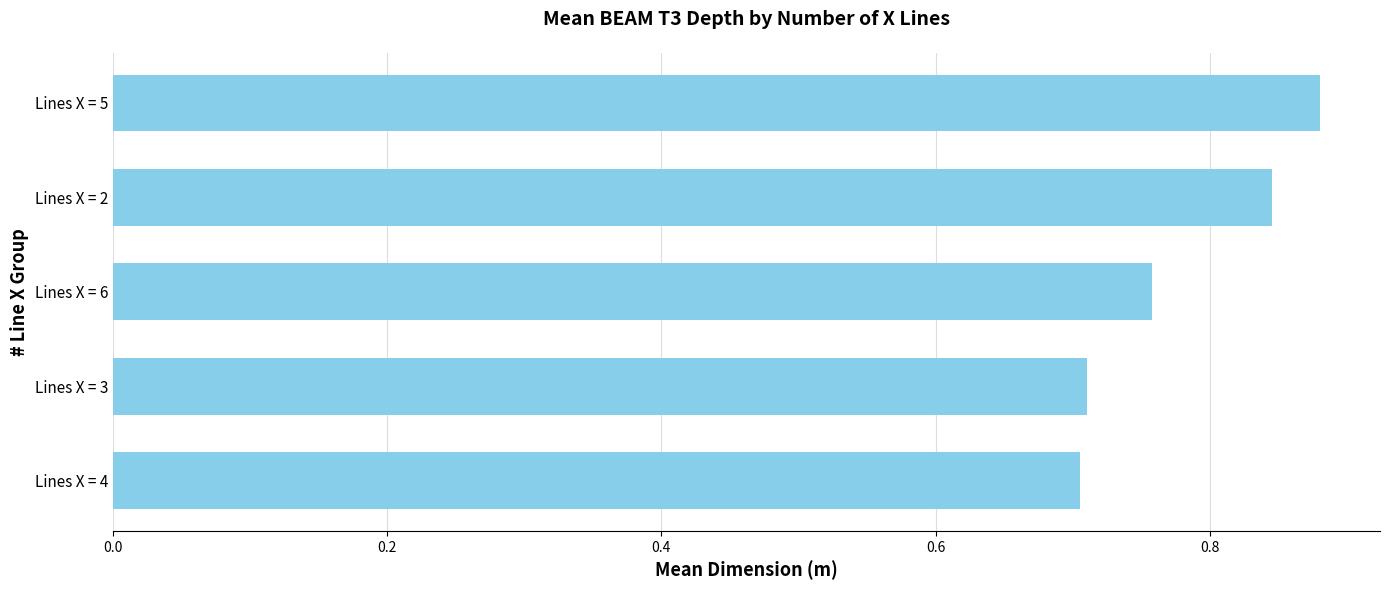

Count the values in the range 0 to 1.

5